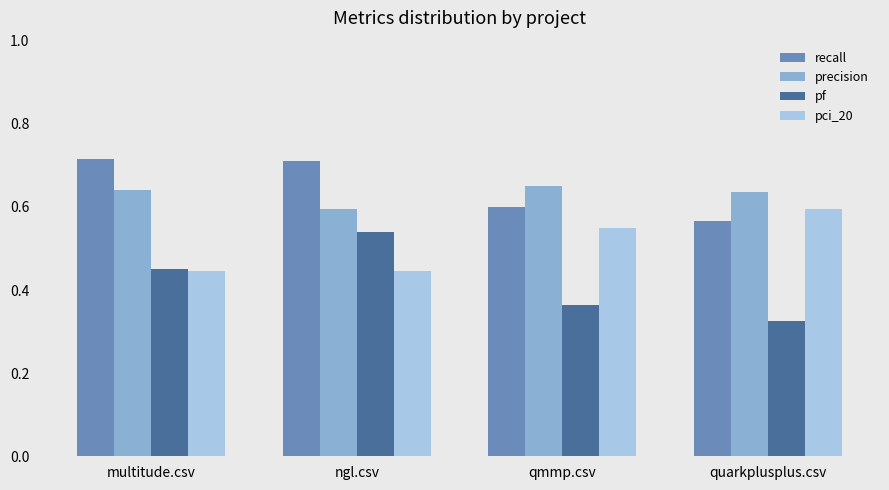

Is the value of pf at quarkplusplus.csv greater than the value of pci_20 at qmmp.csv?

No